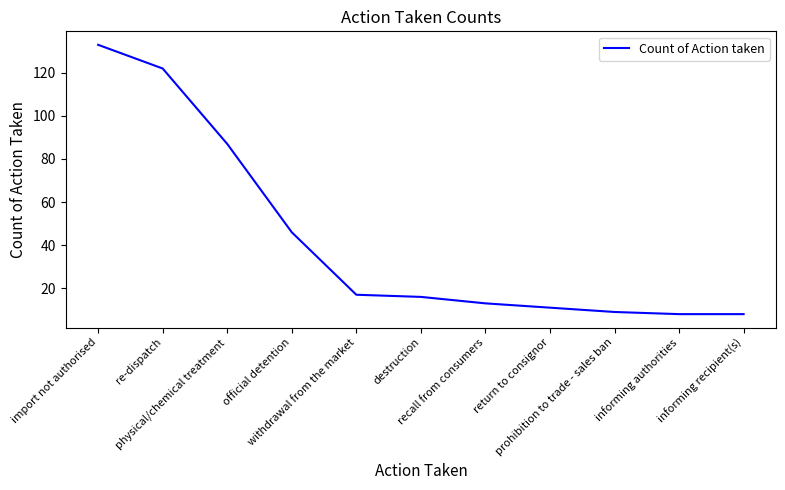

What is the greatest value displayed?

133